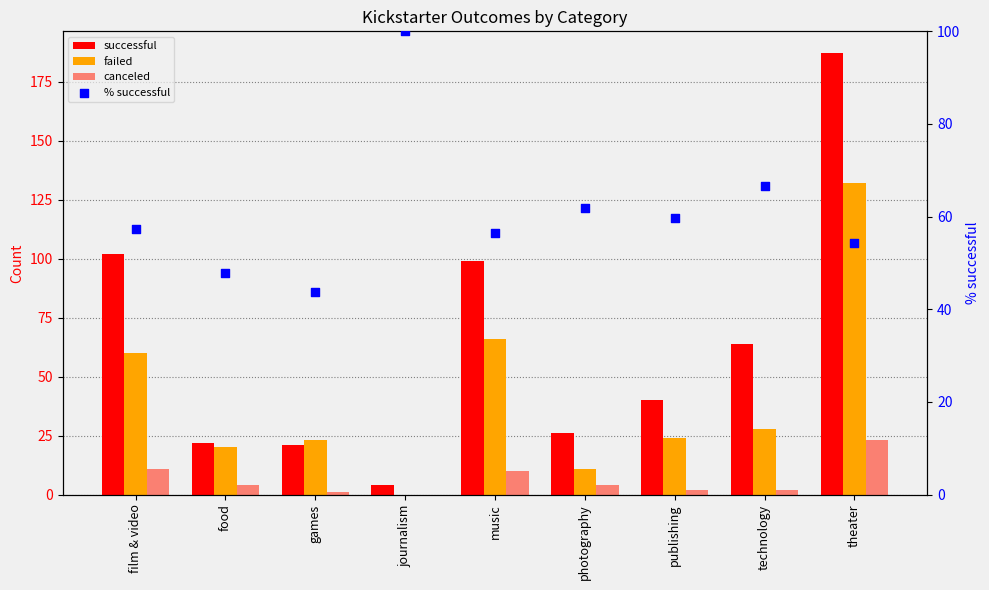

What are all the series names shown in the legend?

successful, failed, canceled, % successful